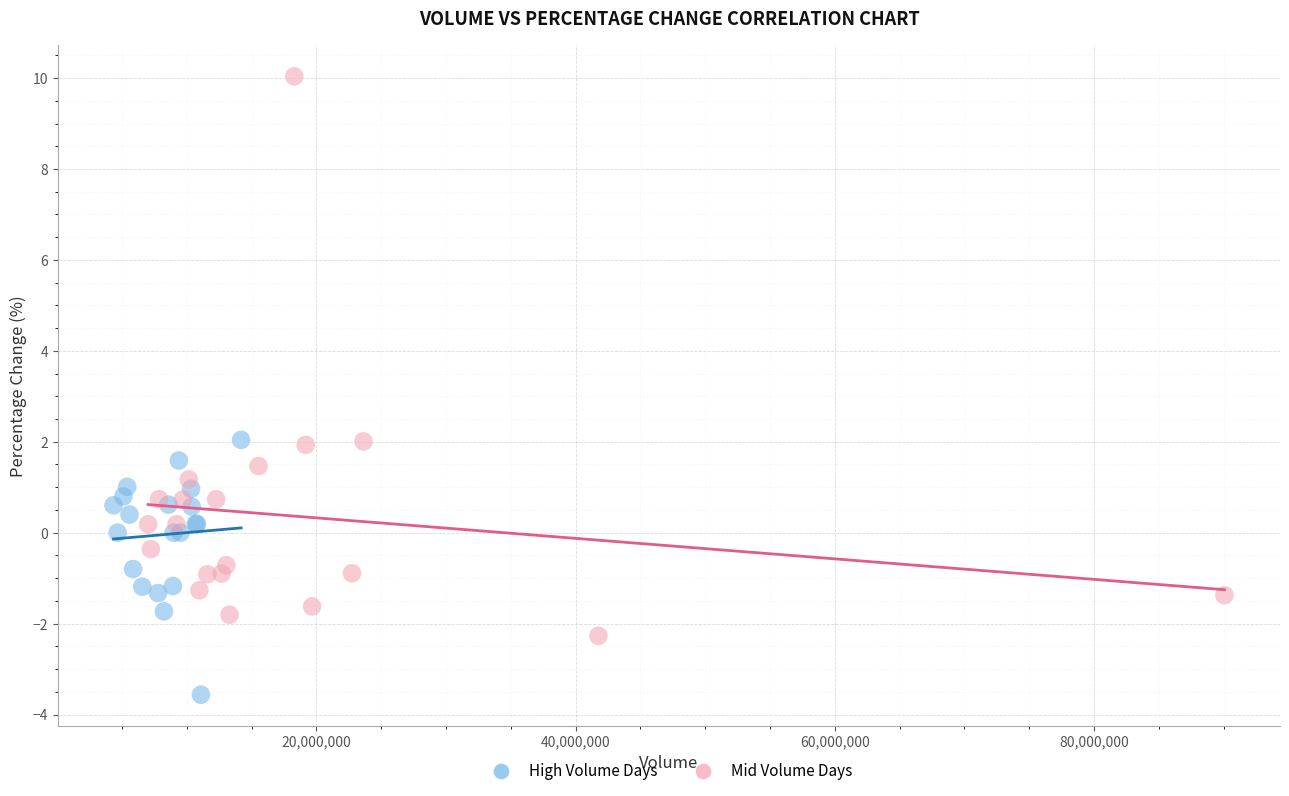

What are all the series names shown in the legend?

High Volume Days, Mid Volume Days